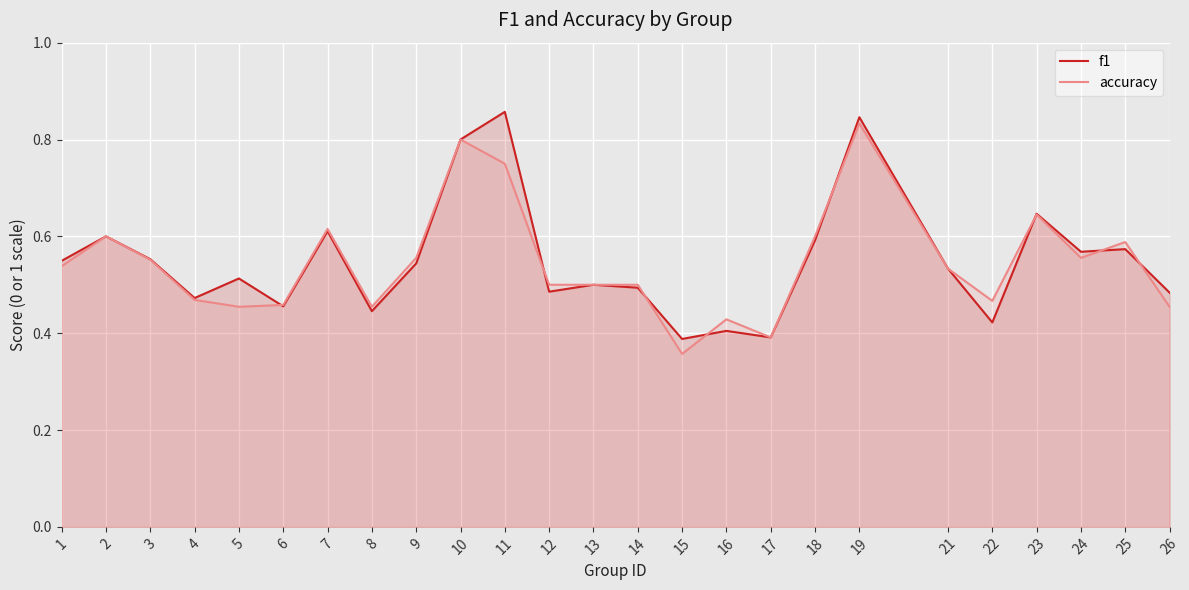

What is the total value across all series at 2?

1.2